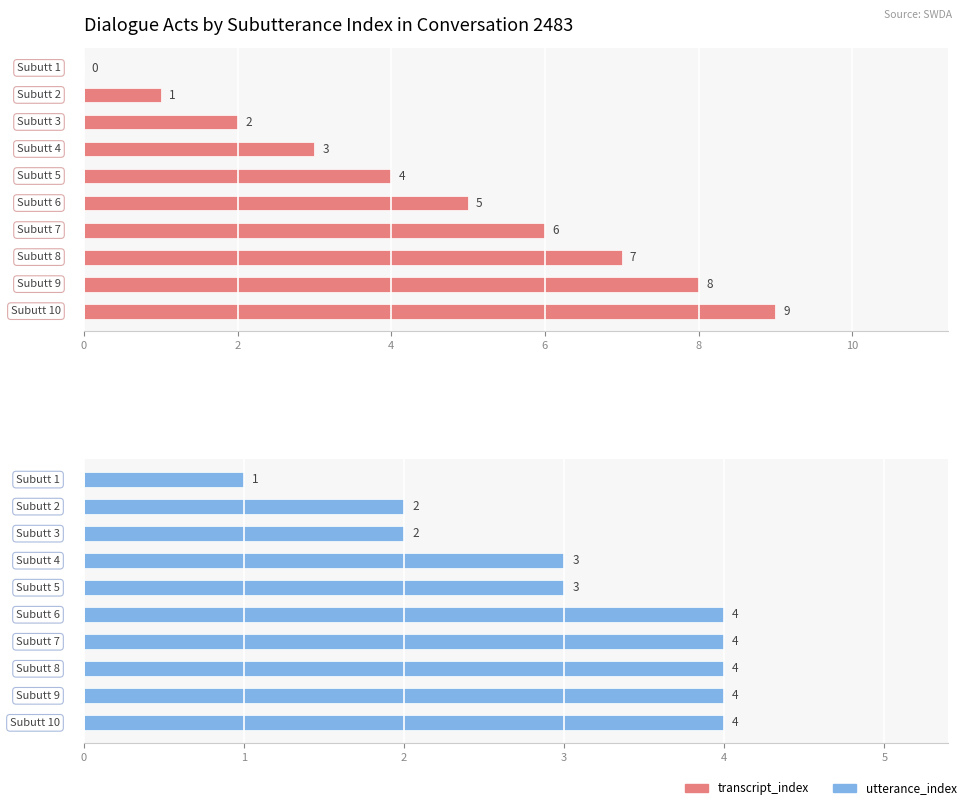

Rank the series at 0 from lowest to highest value.

transcript_index, utterance_index